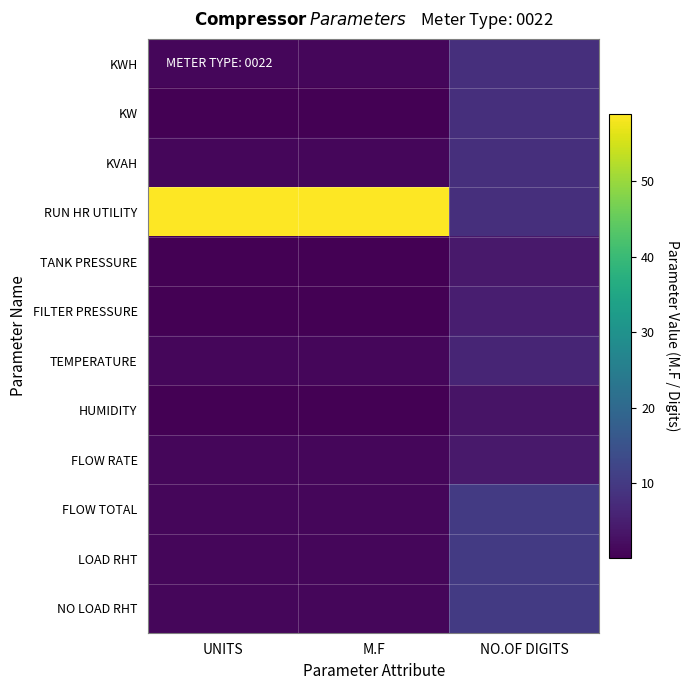

Reading right to left, transcribe all the data shown in this chart.

KWH: NO.OF DIGITS=8.0	M.F=1.0	UNITS=1.0
KW: NO.OF DIGITS=8.0	M.F=0.0	UNITS=0.0
KVAH: NO.OF DIGITS=8.0	M.F=1.0	UNITS=1.0
RUN HR UTILITY: NO.OF DIGITS=8.0	M.F=59.0	UNITS=59.0
TANK PRESSURE: NO.OF DIGITS=4.0	M.F=0.1	UNITS=0.1
FILTER PRESSURE: NO.OF DIGITS=5.0	M.F=0.0	UNITS=0.0
TEMPERATURE: NO.OF DIGITS=6.0	M.F=1.0	UNITS=1.0
HUMIDITY: NO.OF DIGITS=3.0	M.F=0.1	UNITS=0.1
FLOW RATE: NO.OF DIGITS=4.0	M.F=1.0	UNITS=1.0
FLOW TOTAL: NO.OF DIGITS=10.0	M.F=1.0	UNITS=1.0
LOAD RHT: NO.OF DIGITS=10.0	M.F=1.0	UNITS=1.0
NO LOAD RHT: NO.OF DIGITS=10.0	M.F=1.0	UNITS=1.0